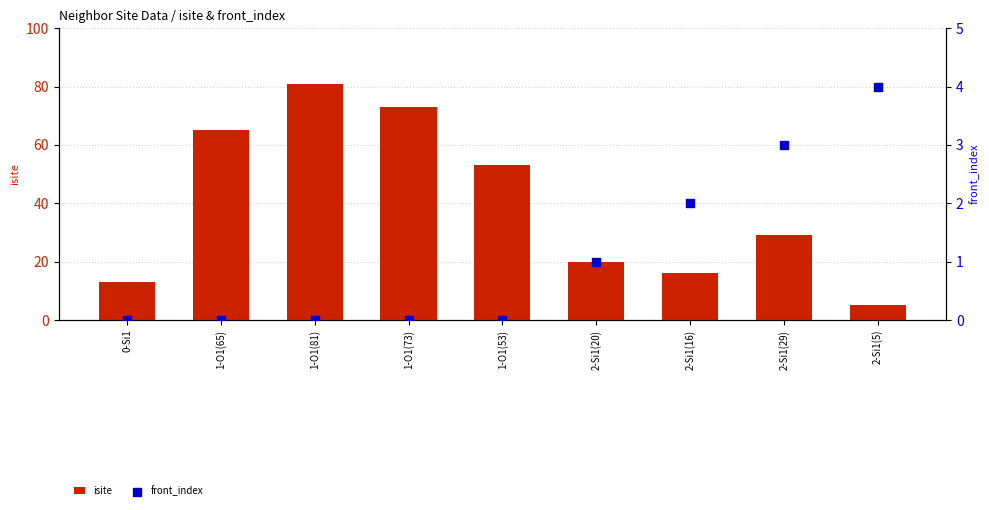

Which series reaches the maximum Y coordinate?

isite